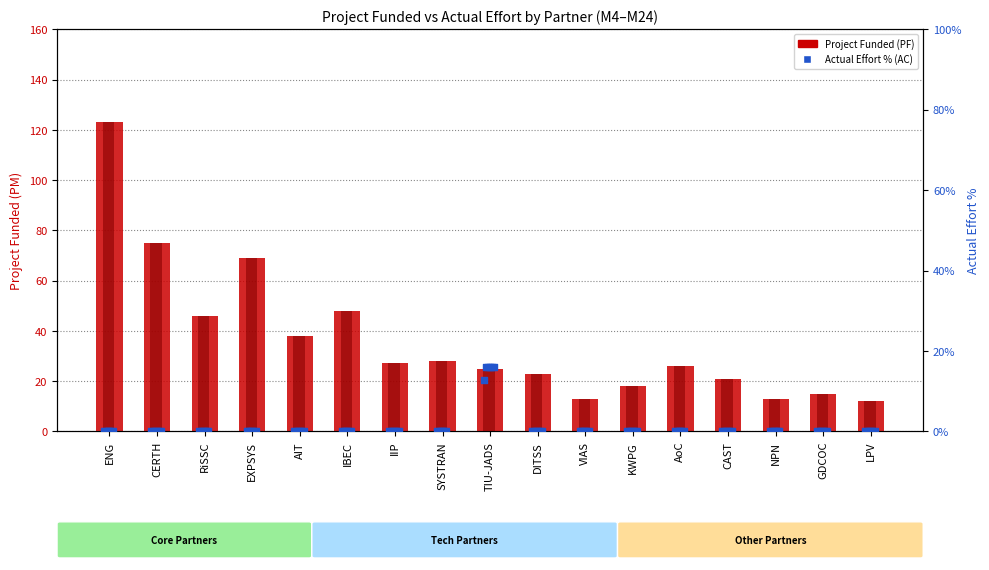

At how many categories does at least one series exceed 36?

6